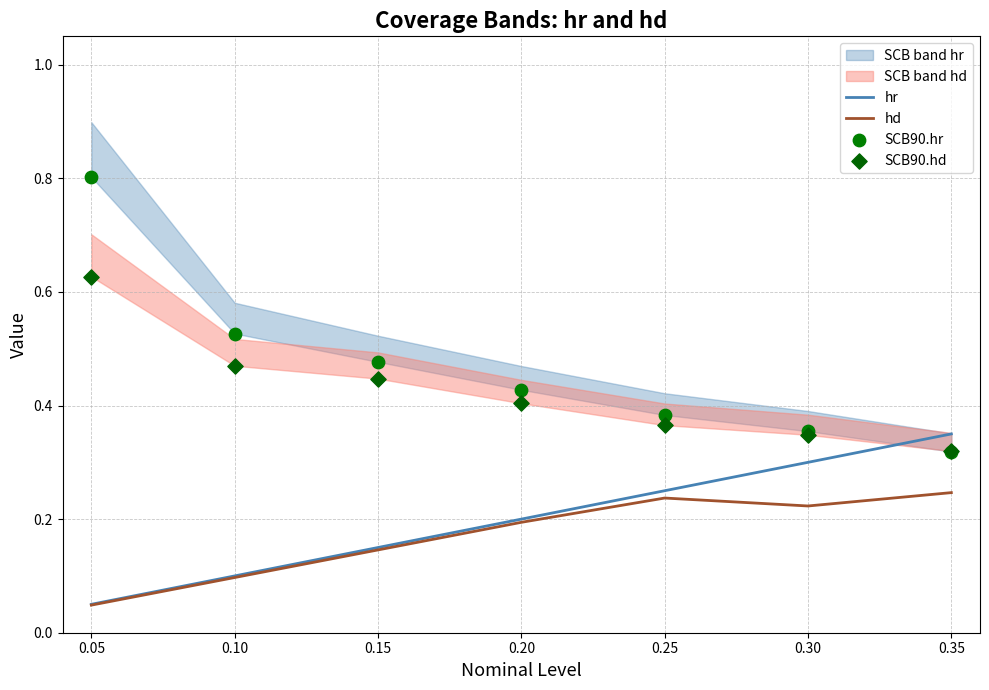

Which series reaches the minimum Y coordinate?

hd